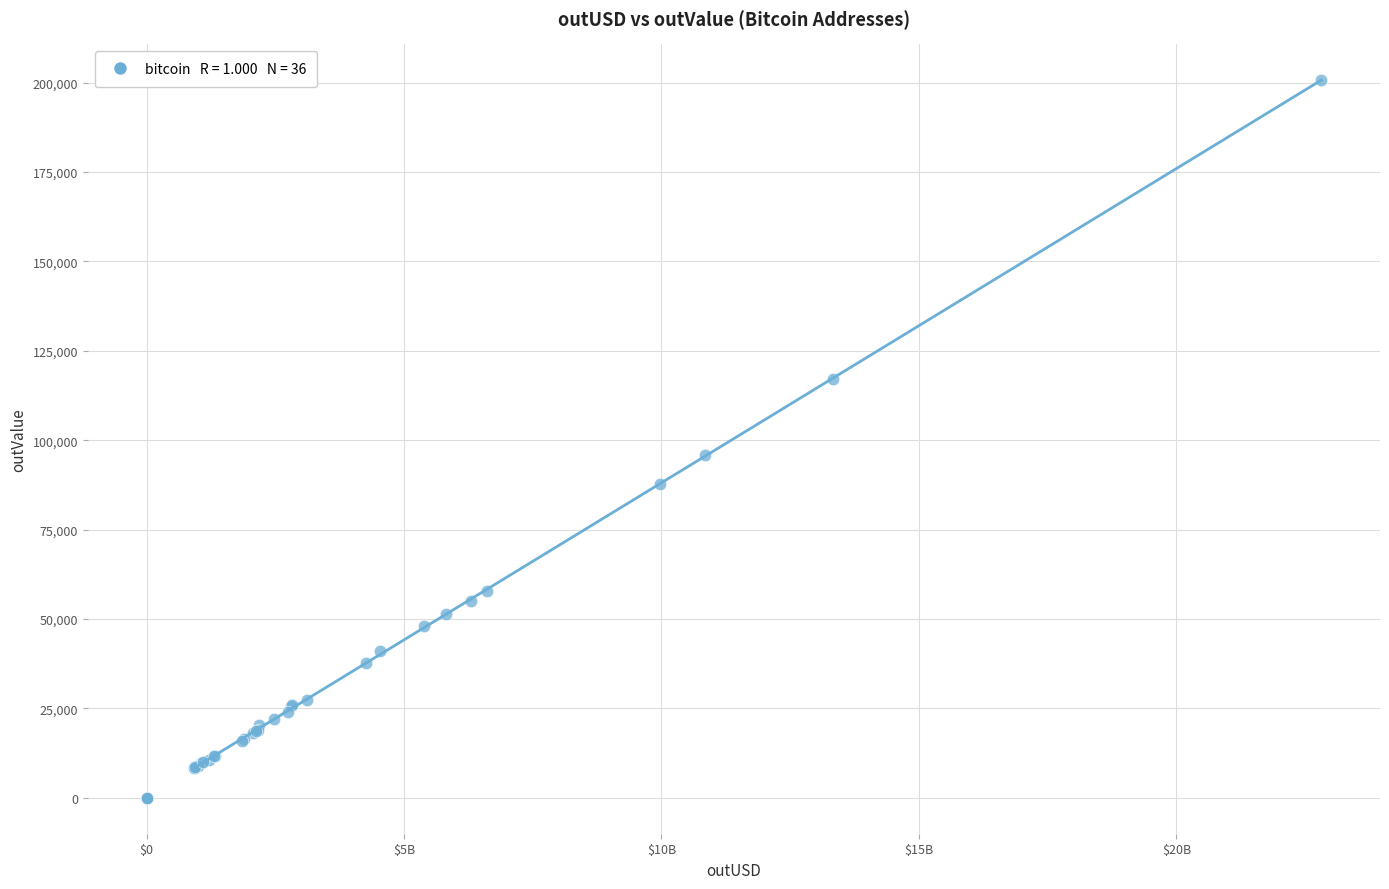

What Y value in the scatter plot is closest to 100337?

95747.4